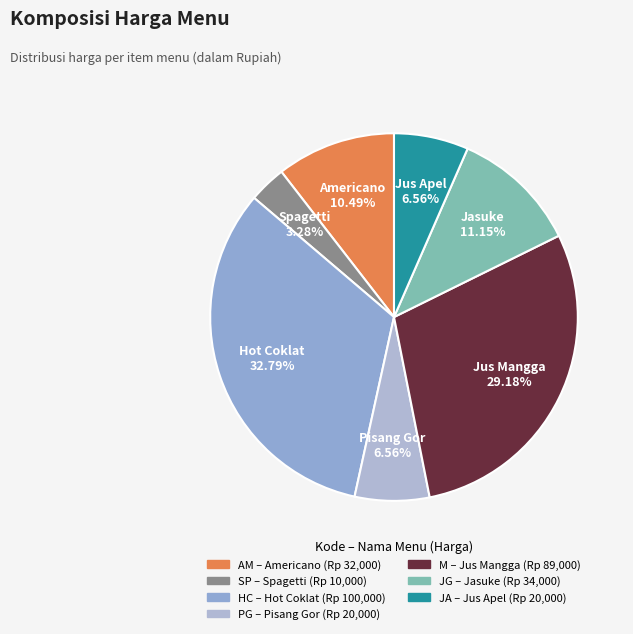

How many slices are in this pie chart?

7